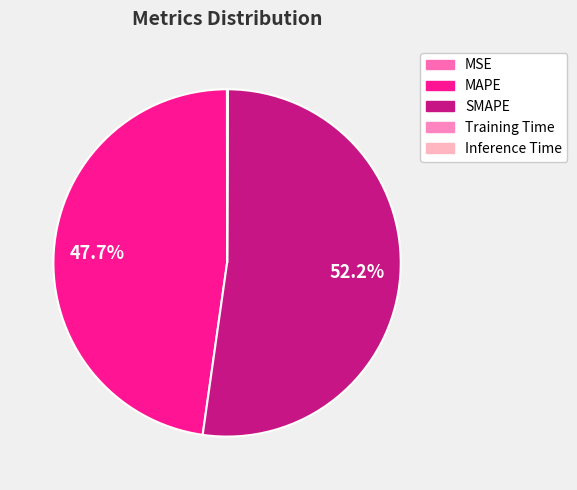

Which has a higher value, MAPE or MSE?

MAPE